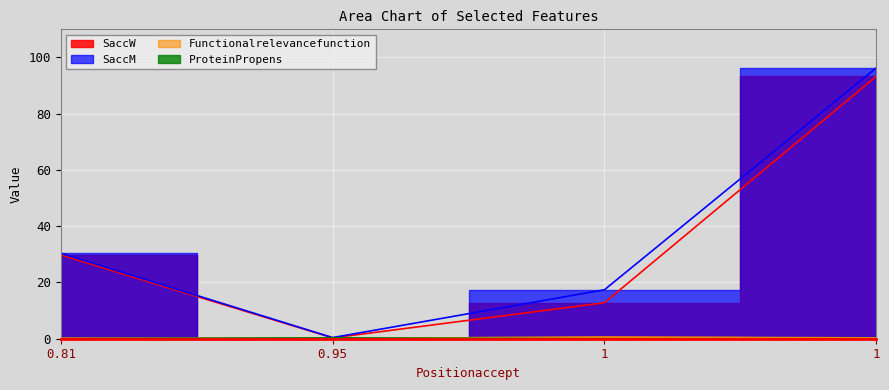

What is the total value across all series at 1?

30.8